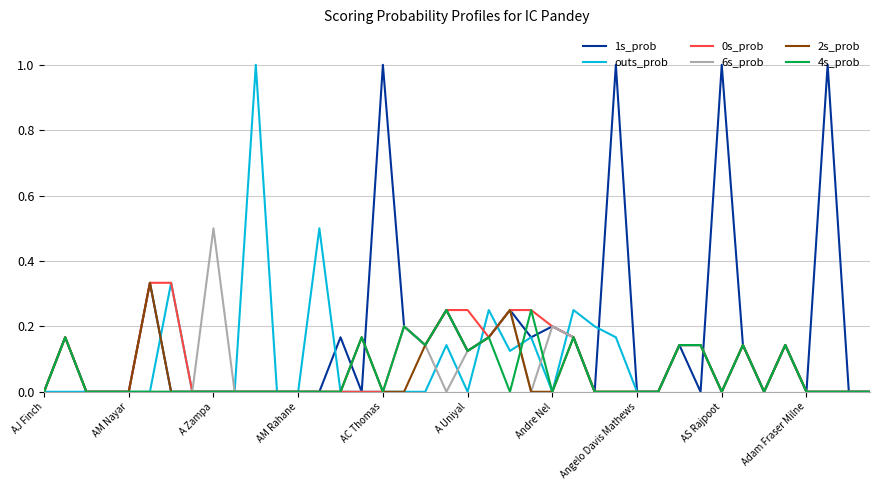

How many lines are shown in the chart?

6